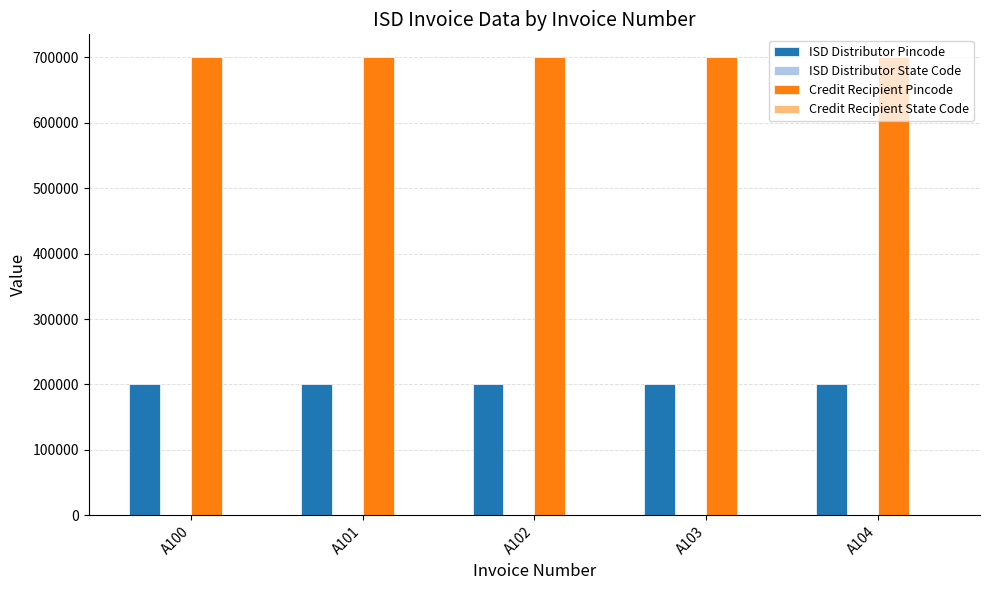

Which series has the largest total across all categories?

Credit Recipient Pincode